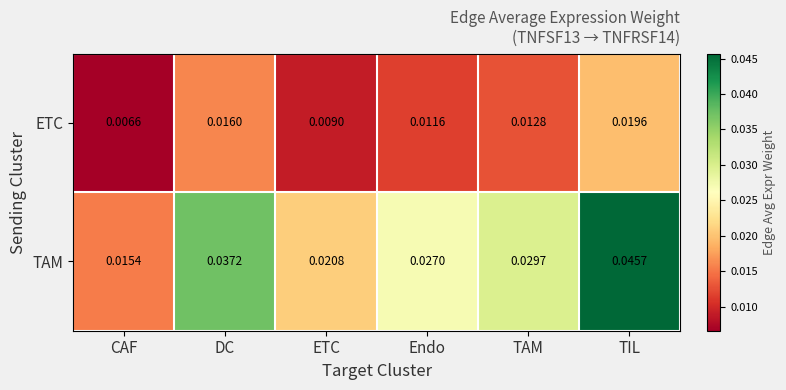

Between CAF and TAM, which series saw the biggest shift?

TAM